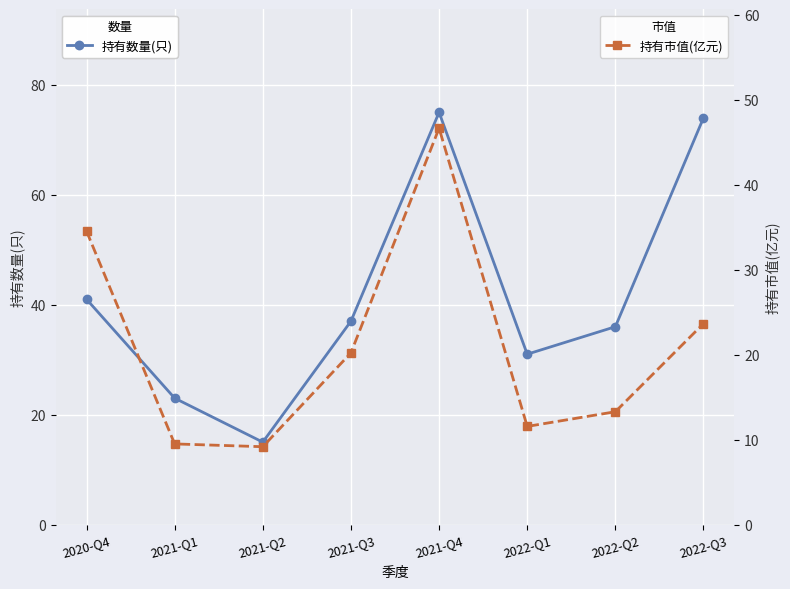

How many values in the 持有数量(只) series exceed 37?

3